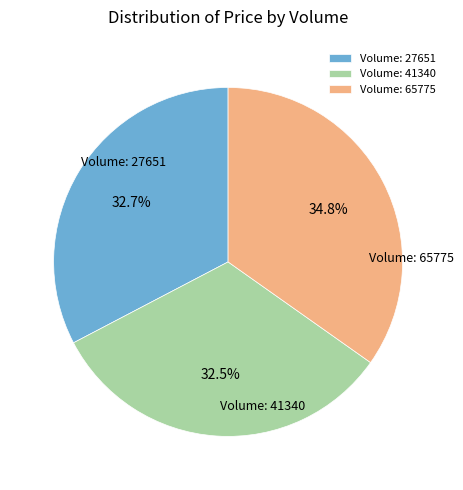

Which category has the biggest portion of the pie?

Volume: 65775